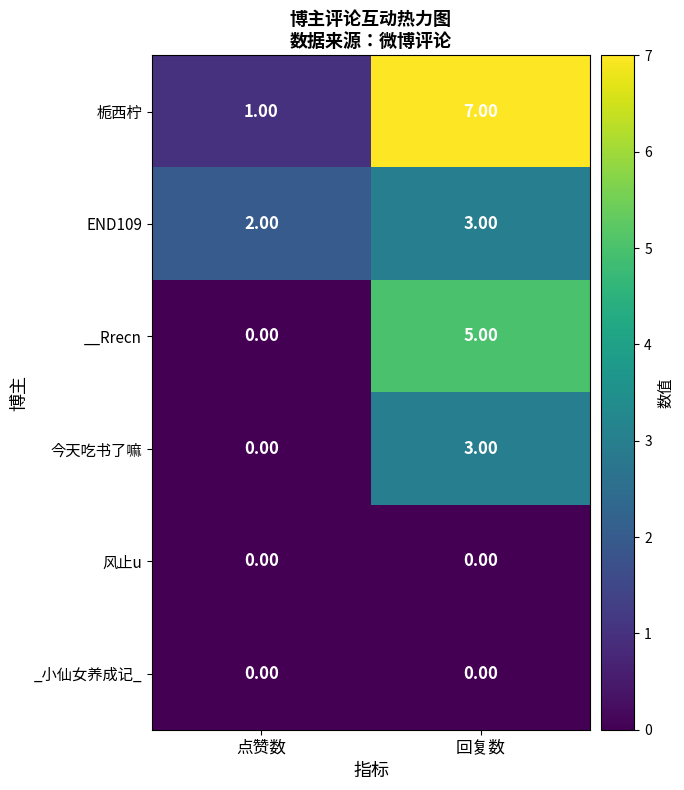

Which category has the lowest value in the 今天吃书了嘛 series?

点赞数